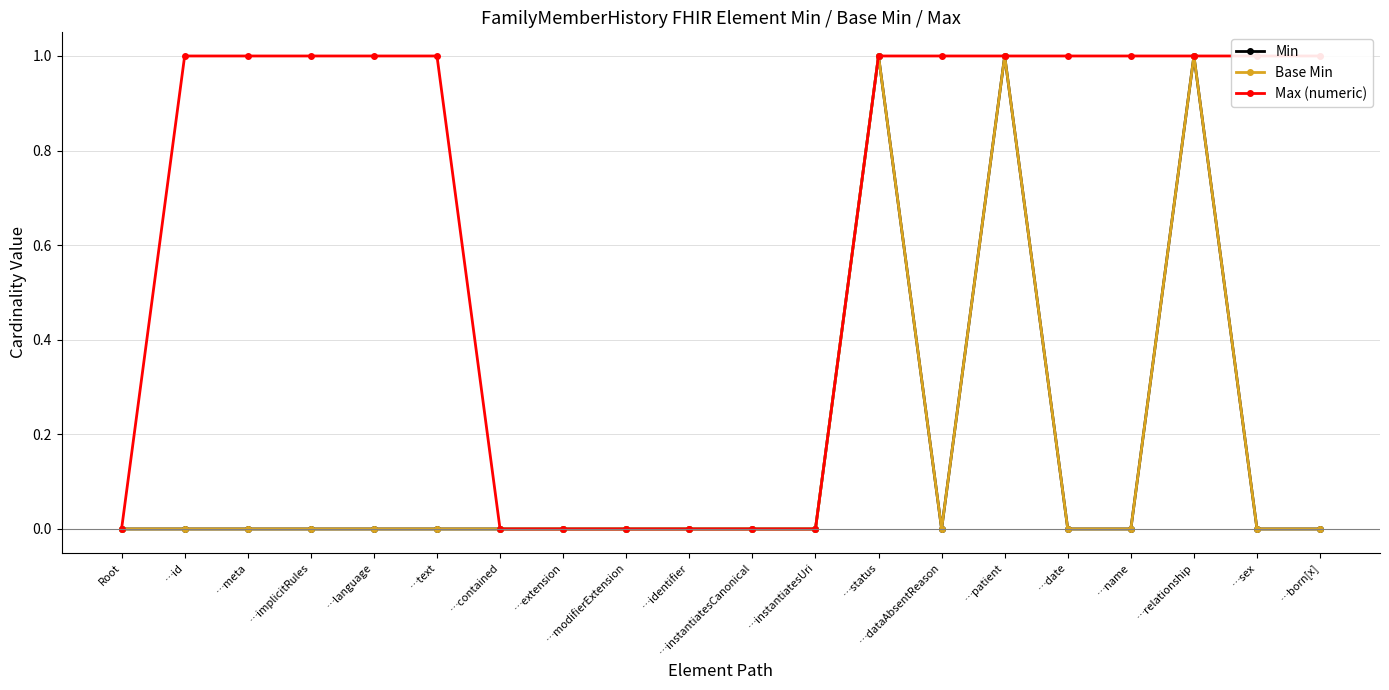

What is the difference between the second highest and minimum values in the Base Min series?

1